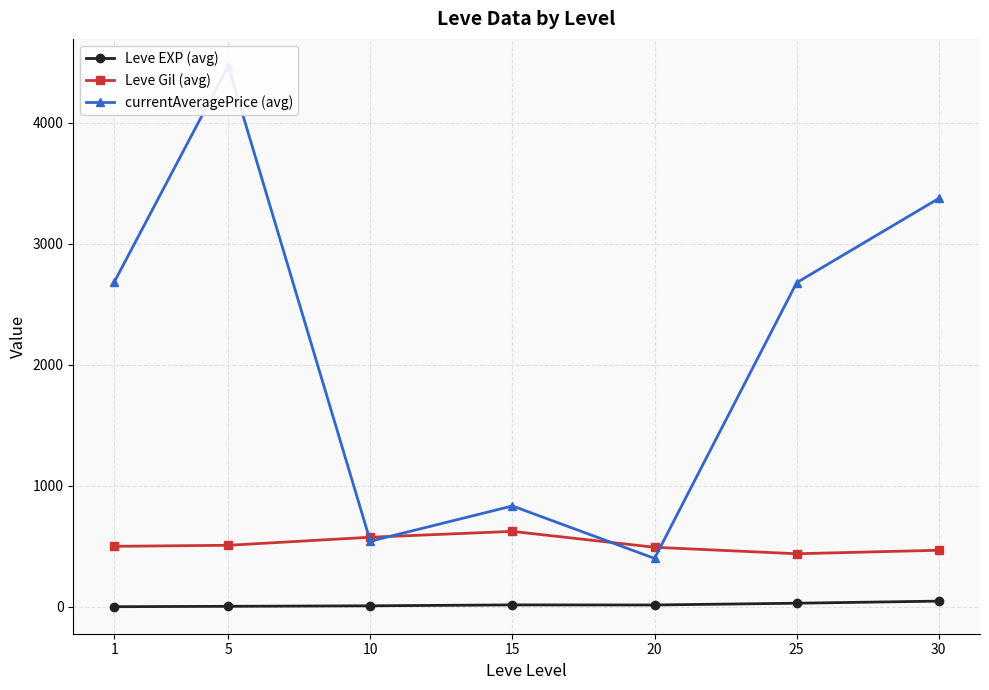

Reading right to left, list all the values displayed in this chart.

Leve EXP (avg): 30=47.0	25=29.7	20=15.0	15=15.7	10=8.2	5=4.0	1=1.0
Leve Gil (avg): 30=467.5	25=438.3	20=492.0	15=623.3	10=575.0	5=508.3	1=500.0
currentAveragePrice (avg): 30=3375.0	25=2678.7	20=400.0	15=833.3	10=542.0	5=4469.8	1=2687.4